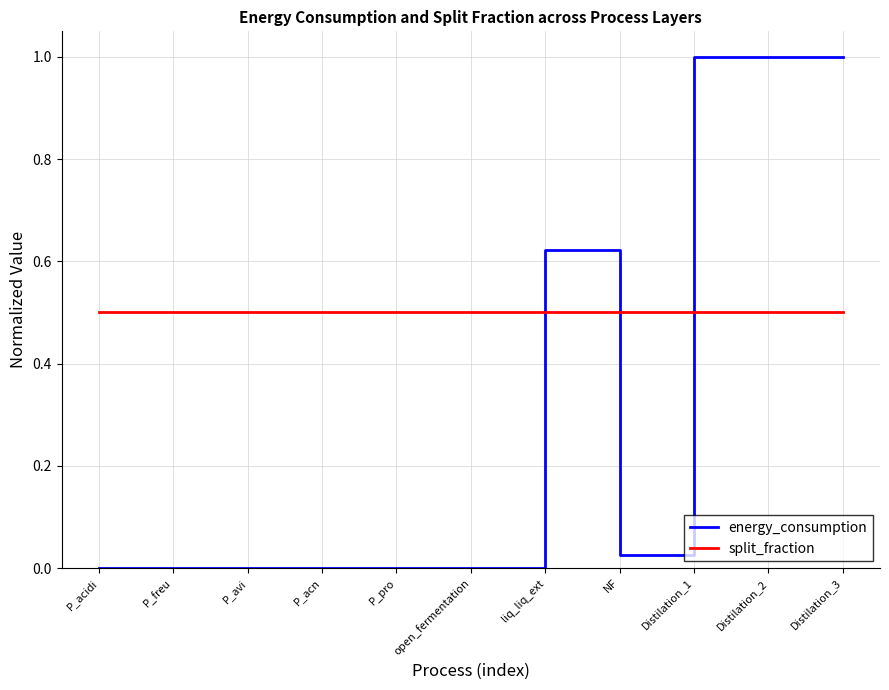

What is the spread (max minus min) of values at Distilation_3?

0.5